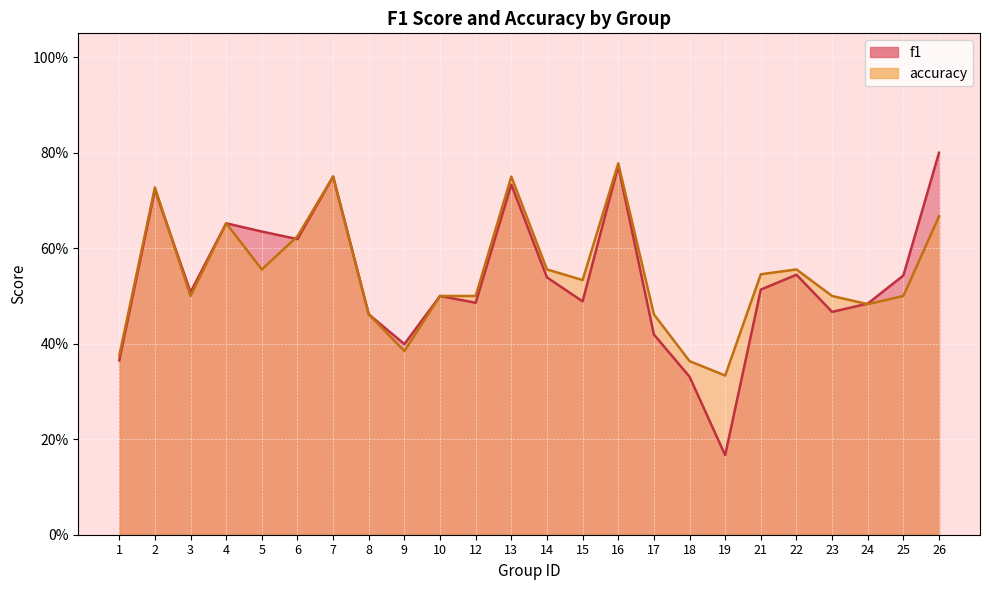

Which has a higher value, 14 or 5?

5